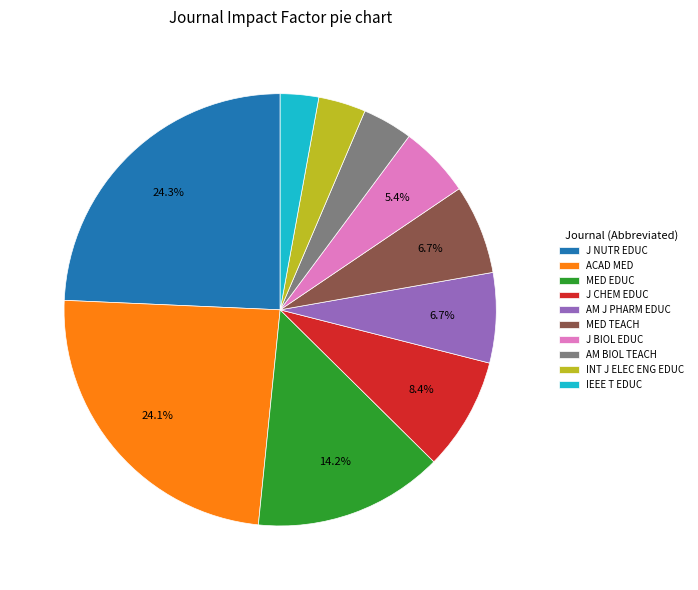

Is the sum of ACAD MED and MED EDUC greater than half?

No